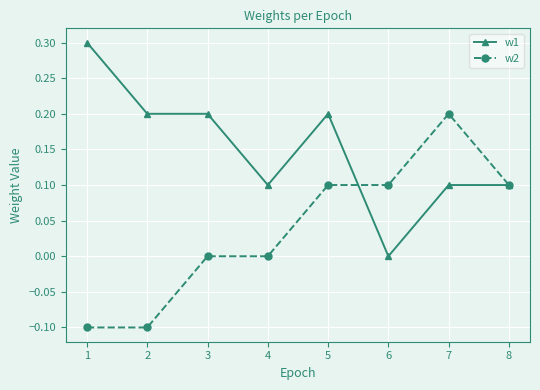

What is the sum of the w2 values at 5 and 4?

0.1